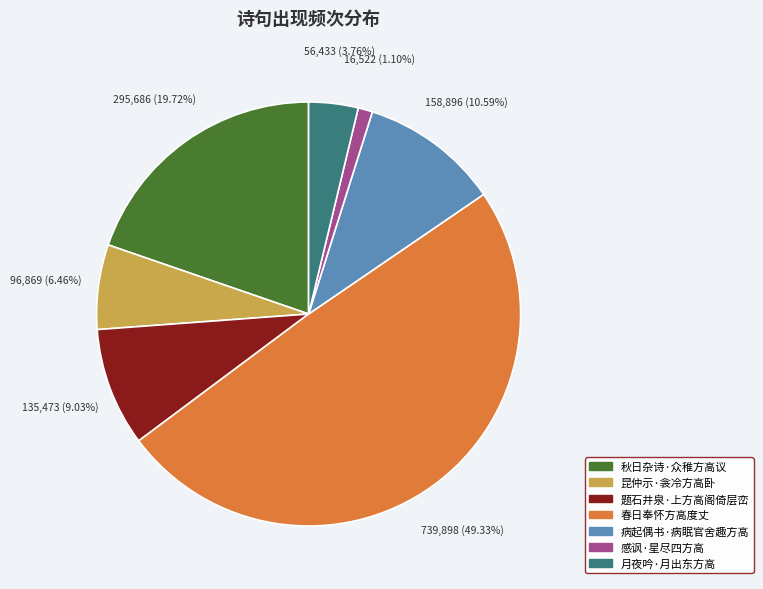

How many segments does this pie chart have?

7